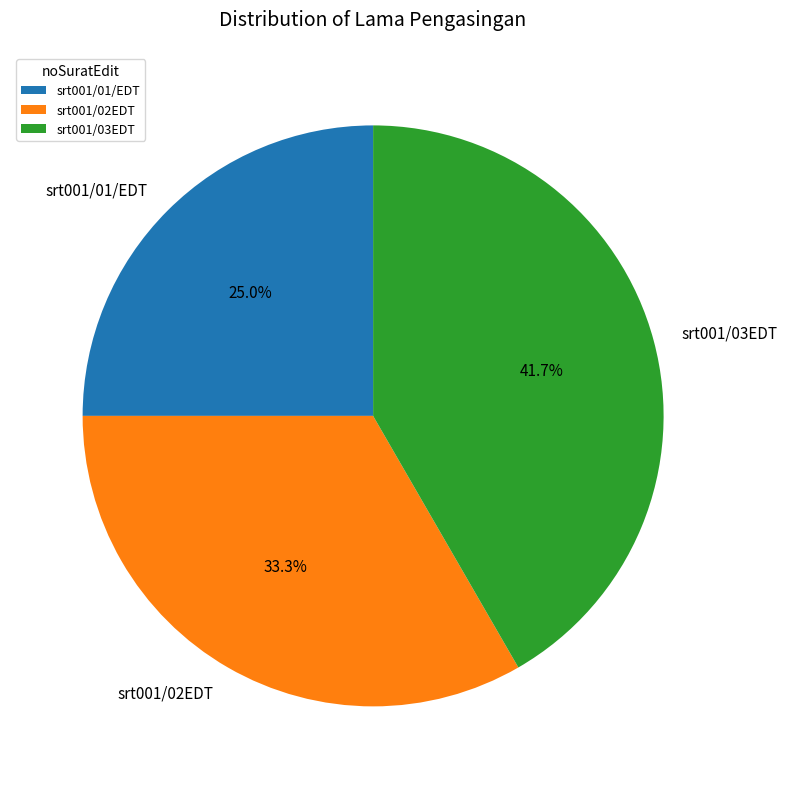

To the nearest percent, what portion does srt001/02EDT represent?

33%